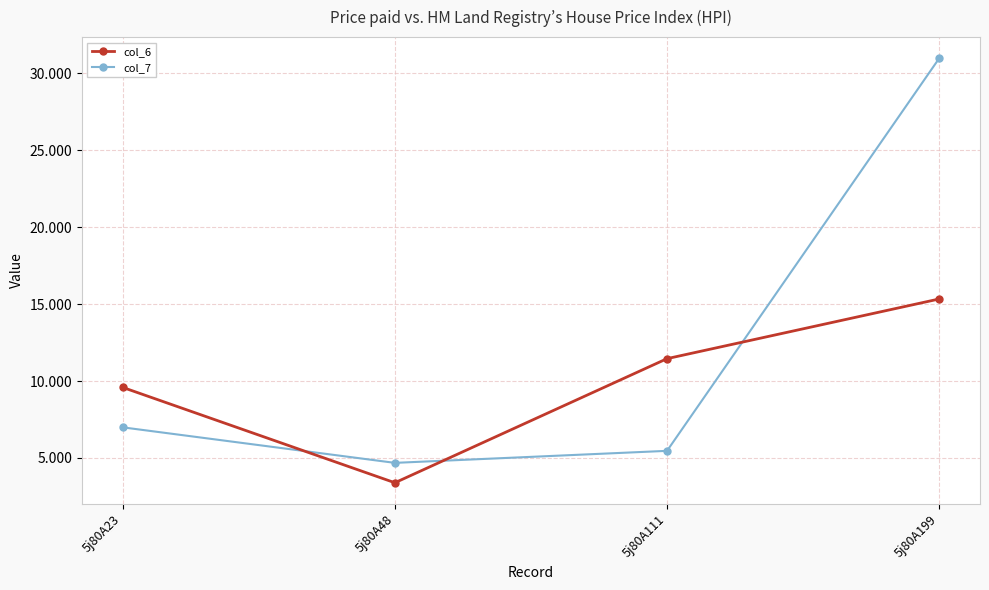

How many interior local valleys does the col_7 series have?

1